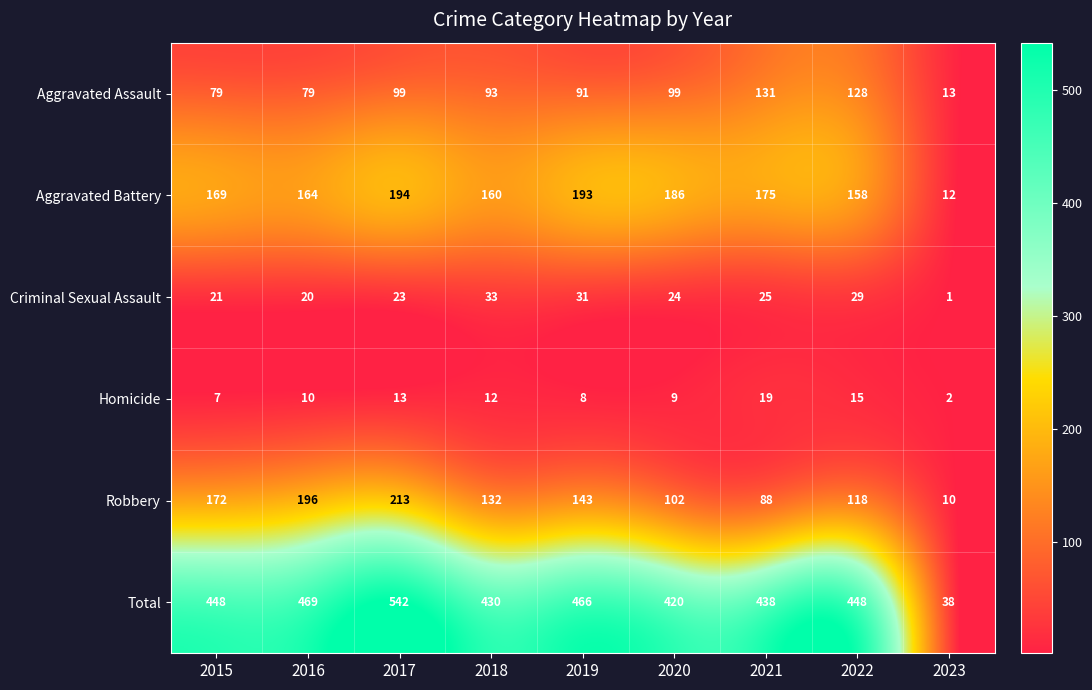

List the series in order of their peak value, lowest first.

Homicide, Criminal Sexual Assault, Aggravated Assault, Aggravated Battery, Robbery, Total